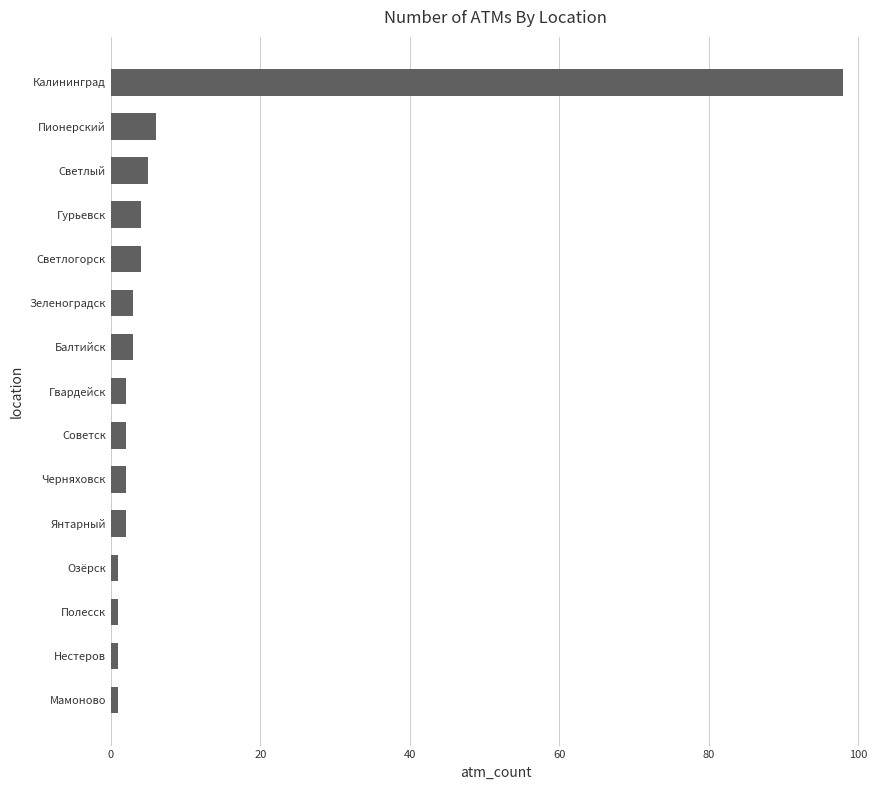

Reading top to bottom, extract all data points from this chart.

98	6	5	4	4	3	3	2	2	2	2	1	1	1	1